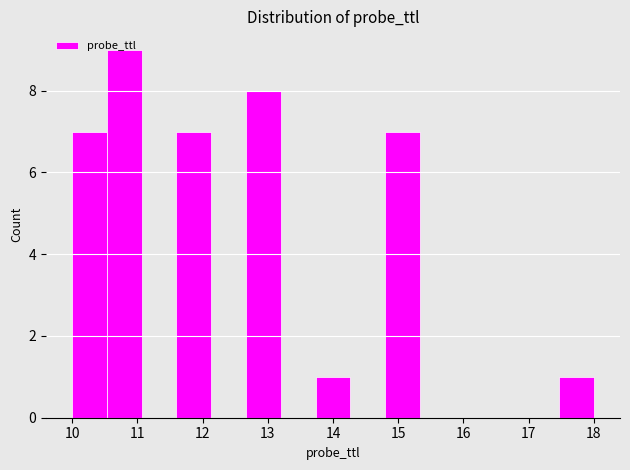

How tall is the bar that spans 10.0 to 10.5 on the x-axis? Neither the bar edges nor the heights are printed on the chart, so give them approximately, as read against the axes.

7